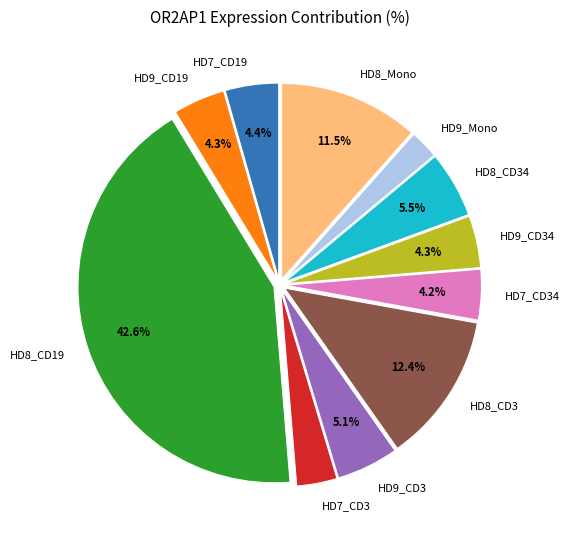

Which has a higher value, HD8_CD3 or HD7_CD3?

HD8_CD3